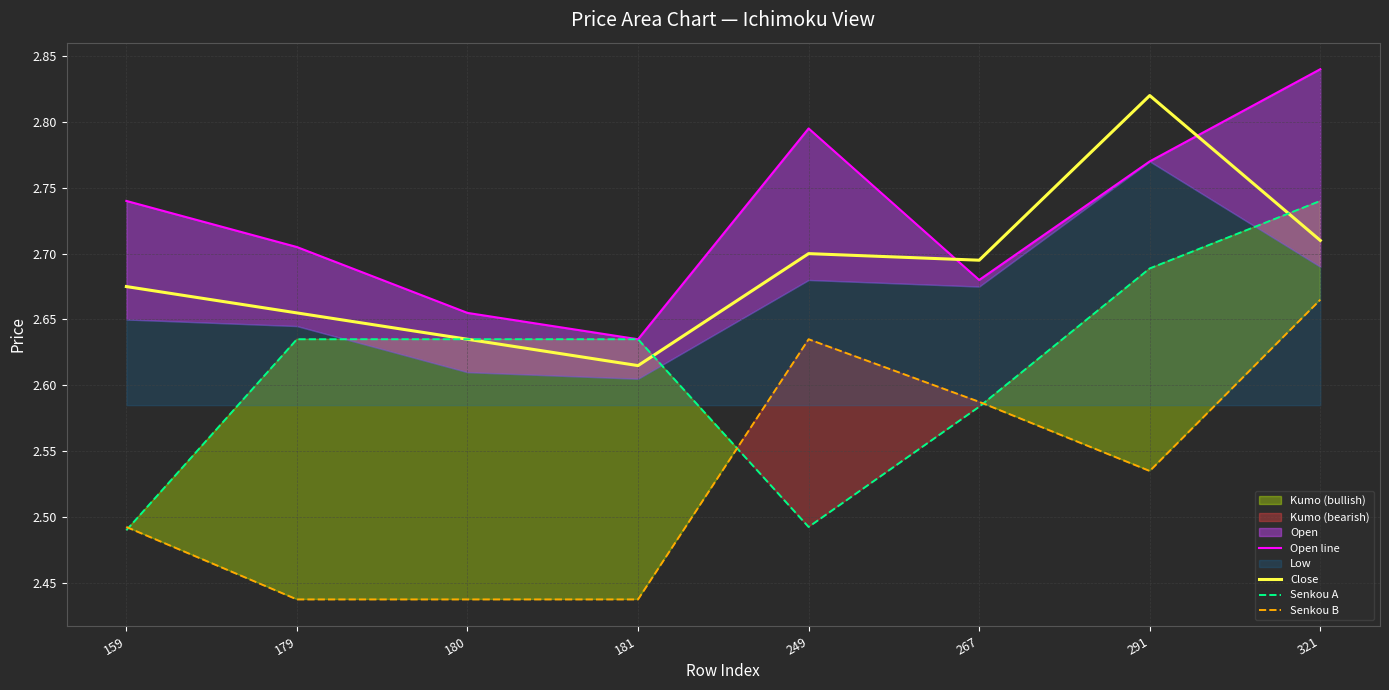

Which label corresponds to the smallest value in the chart?

179